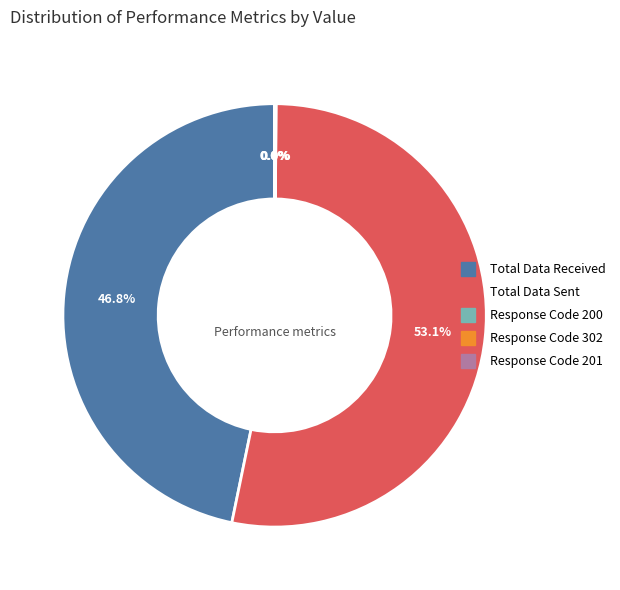

What portion of the pie excludes Total Data Received?

53.2%